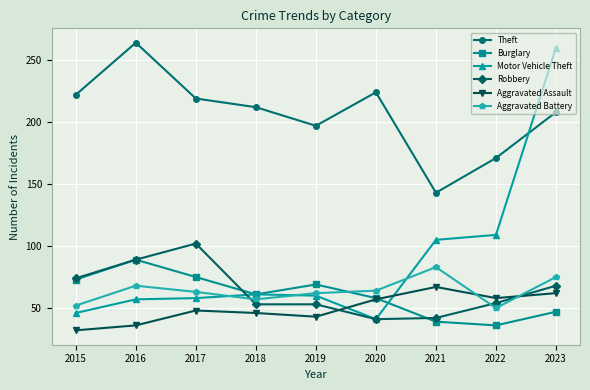

Is the value of Aggravated Battery at 2015 greater than the value of Aggravated Assault at 2017?

Yes